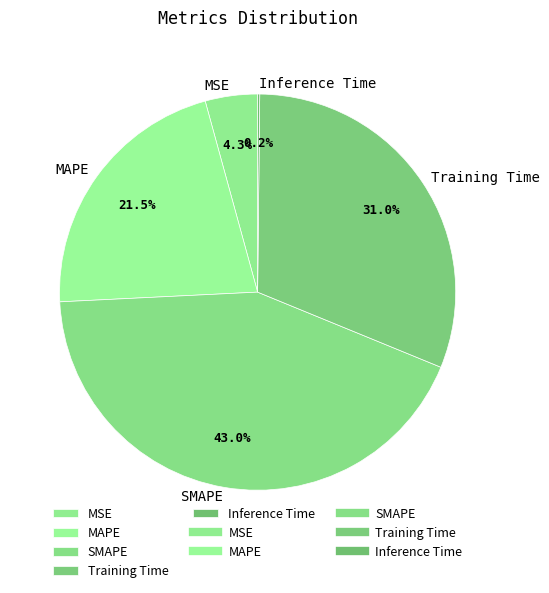

Between MSE and Training Time, which is larger?

Training Time